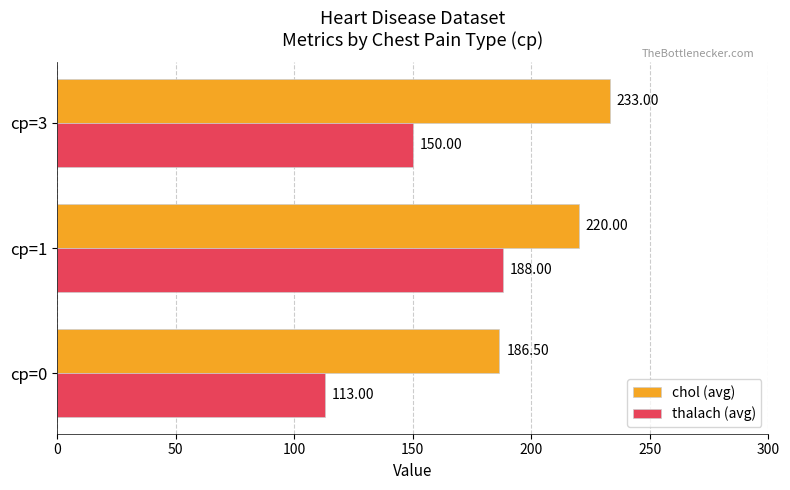

What is the difference between the highest and lowest values at cp=1?

32.0